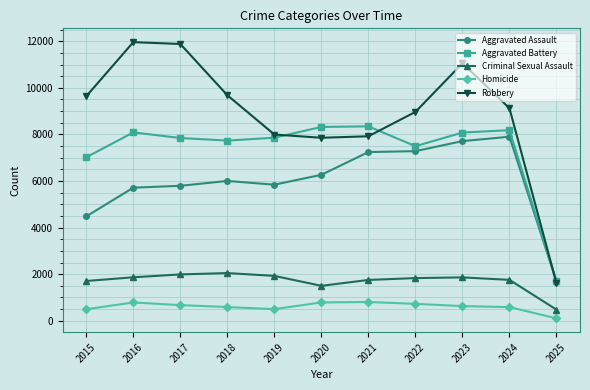

What are all the series names shown in the legend?

Aggravated Assault, Aggravated Battery, Criminal Sexual Assault, Homicide, Robbery